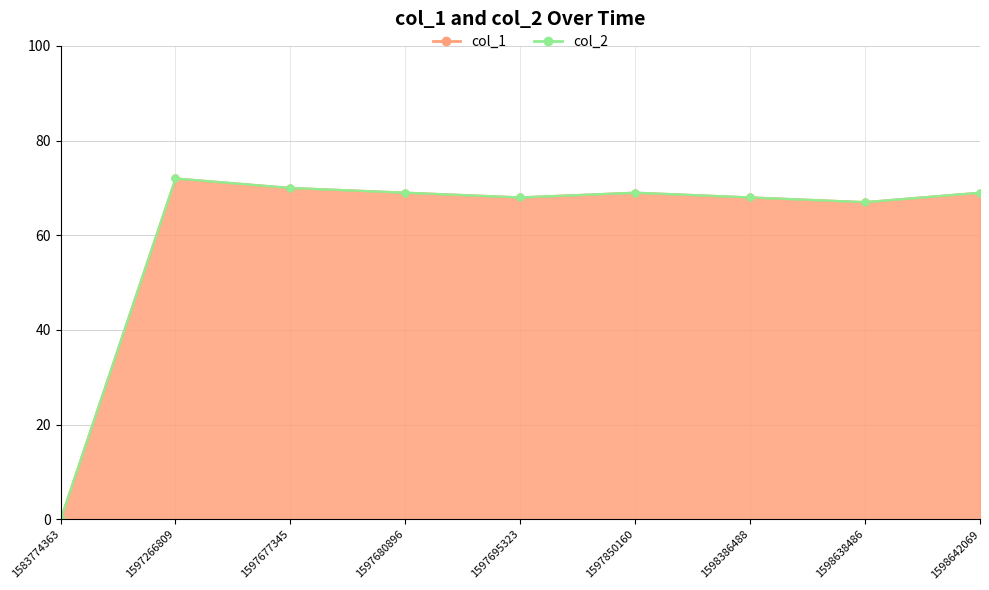

The chart shows a value of 90 at 1598642069. True or false?

False